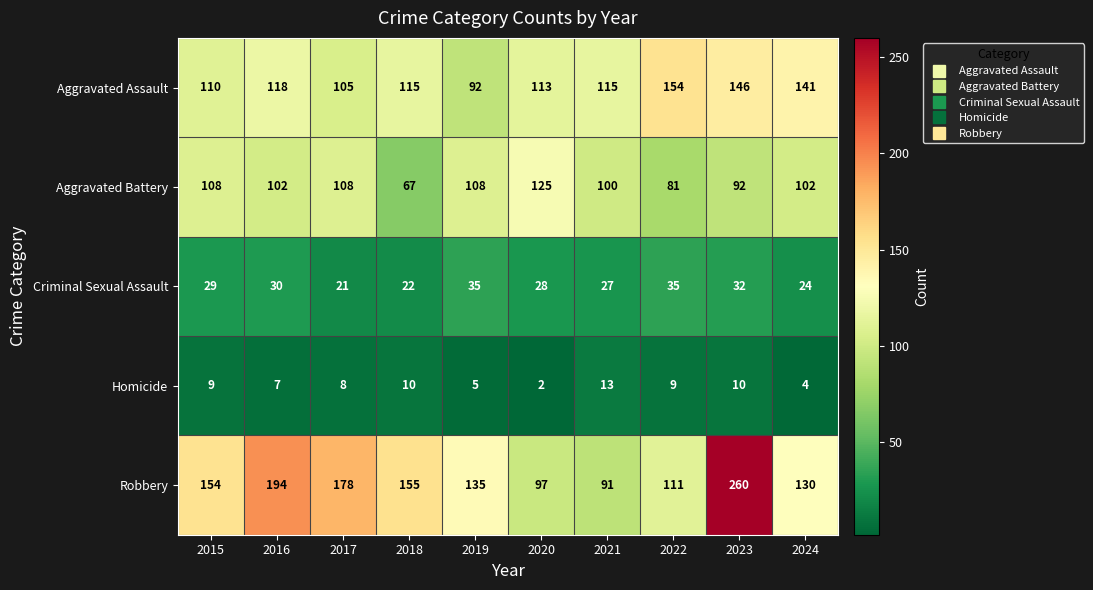

Which series has the largest range (max minus min)?

Robbery